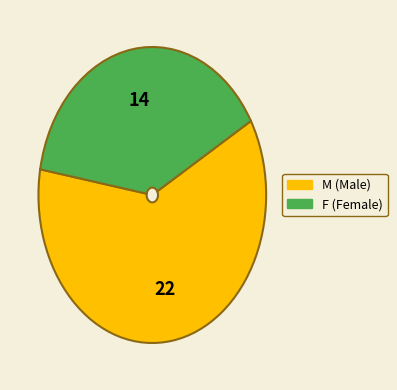

How many segments does this pie chart have?

2